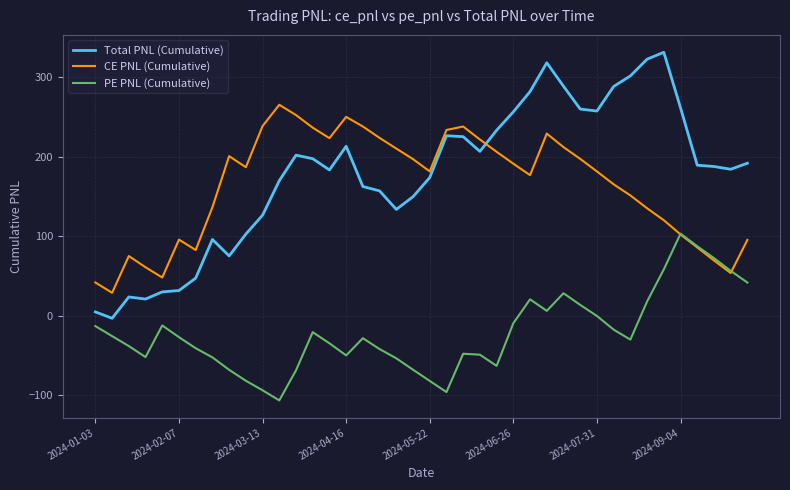

What is the minimum value for CE PNL (Cumulative)?

28.9